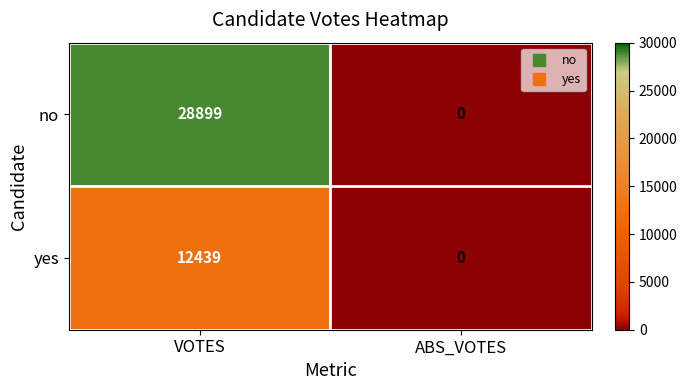

Rank the categories by yes value from lowest to highest.

ABS_VOTES, VOTES